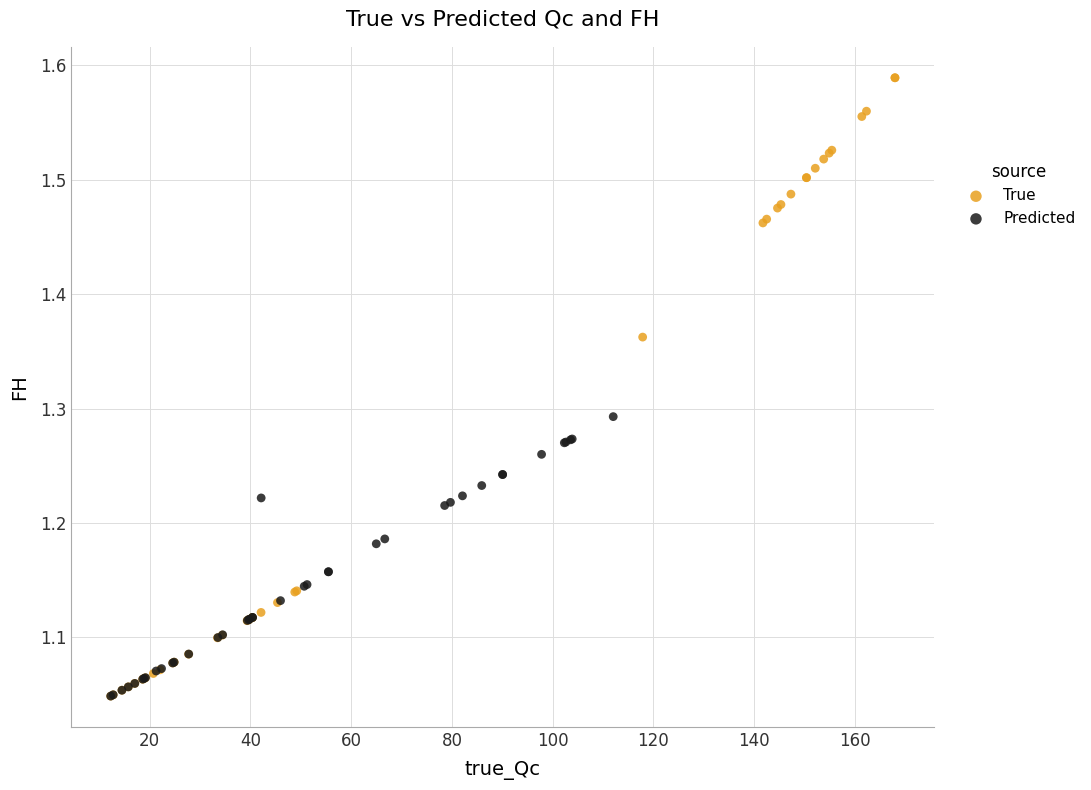

Which series contains the highest Y value?

True